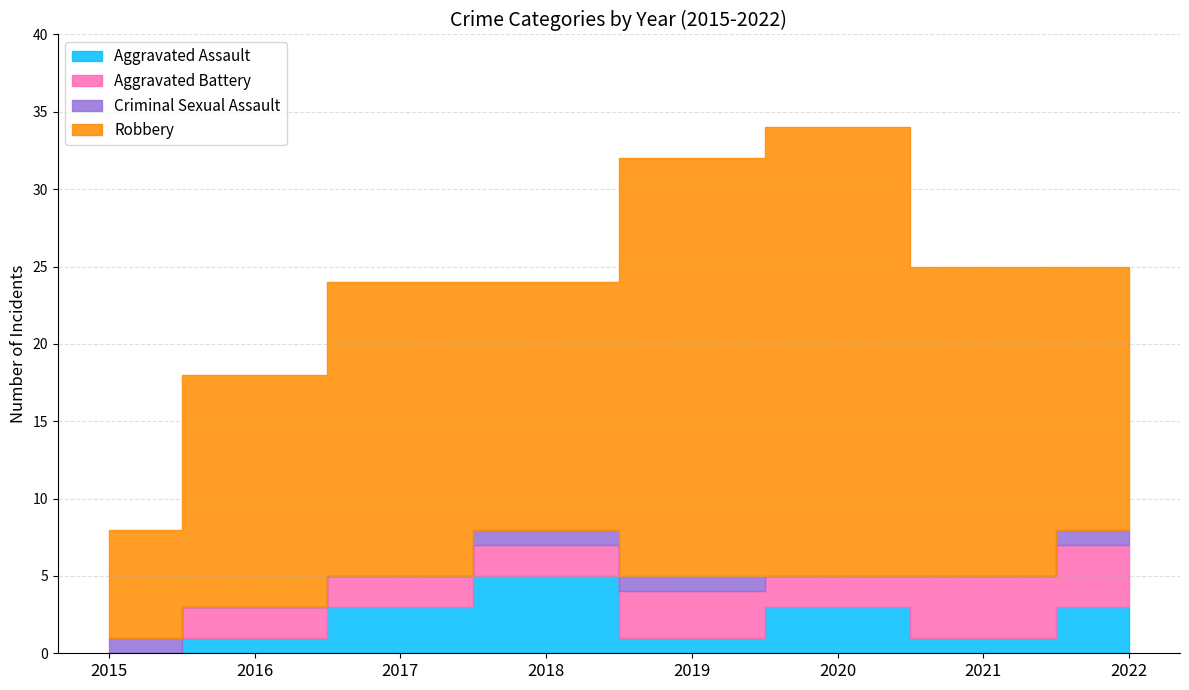

True or false: Aggravated Battery has more than 1 interior local peaks.

False